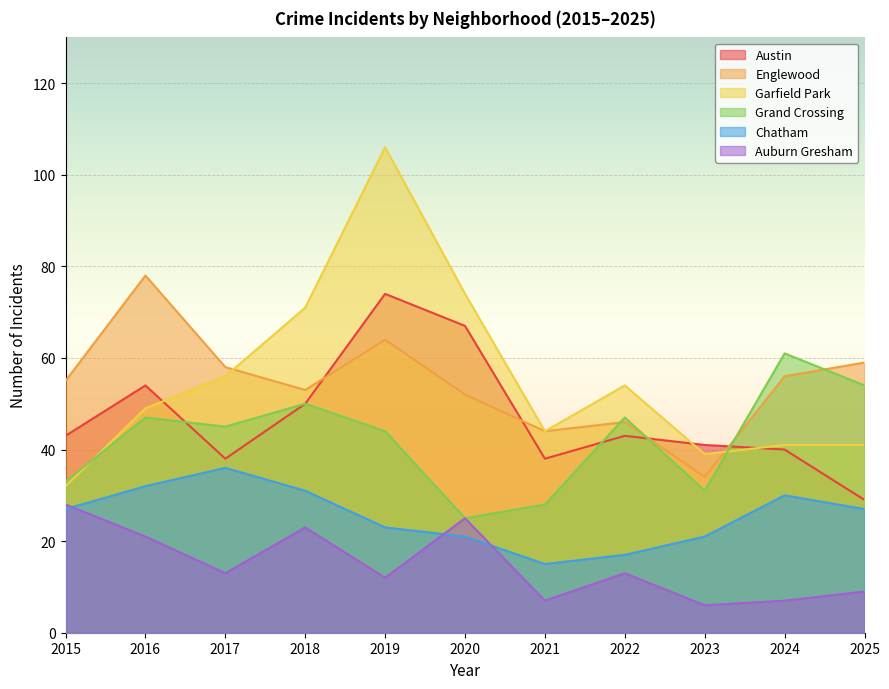

Where is the first local maximum for Grand Crossing?

2016